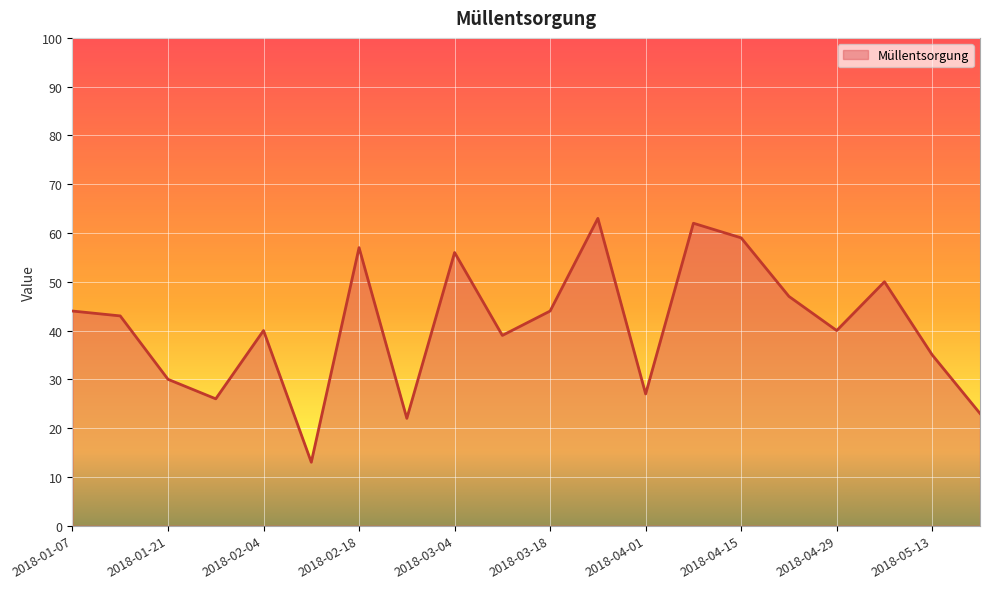

What is the maximum value shown in the chart?

63